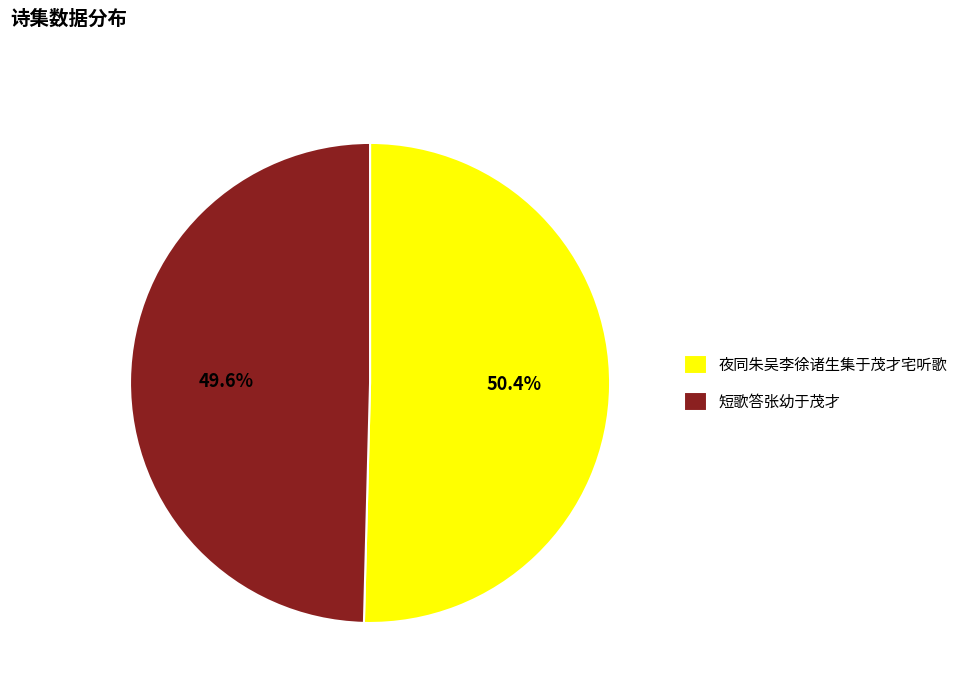

Is there a majority slice in this chart?

Yes